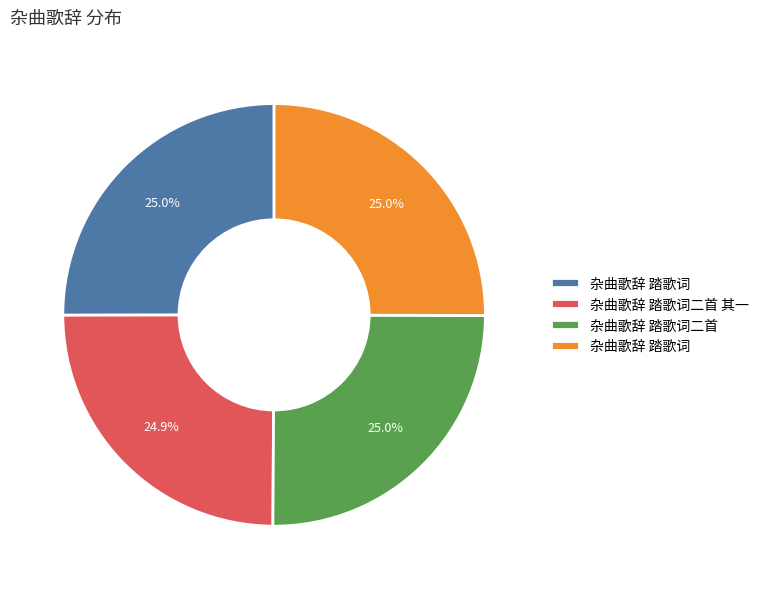

Is there a majority slice in this chart?

No